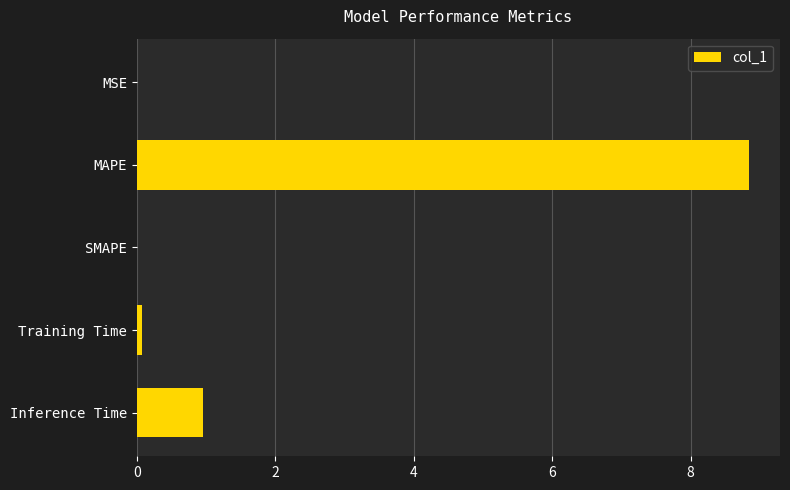

What is the sum of all values?

9.9